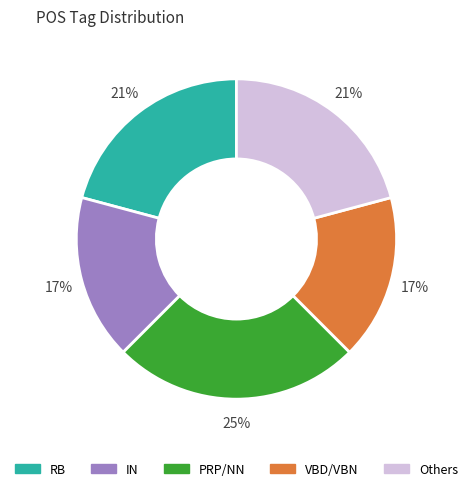

To the nearest percent, what is the difference between the largest and smallest slice percentages?

8%